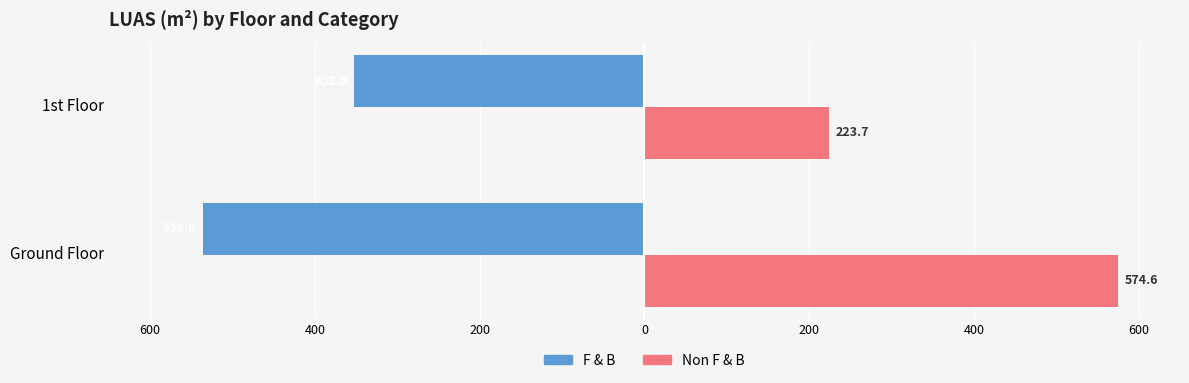

How many bars are there in total?

4